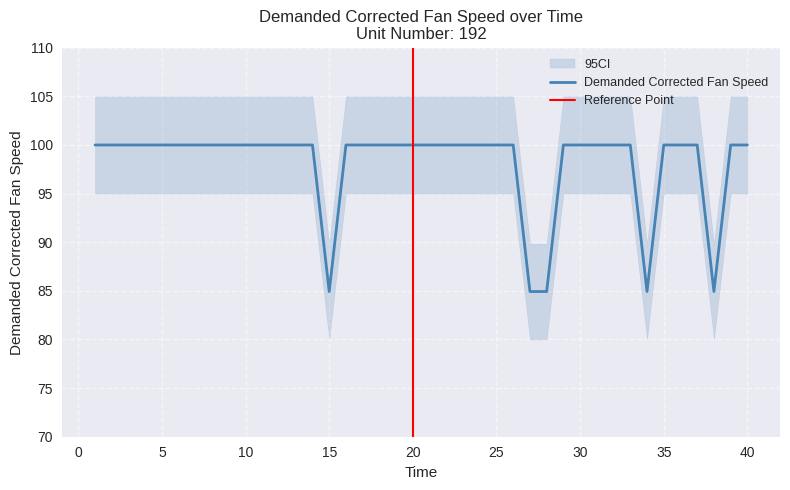

What value does the data have at 18?

100.0